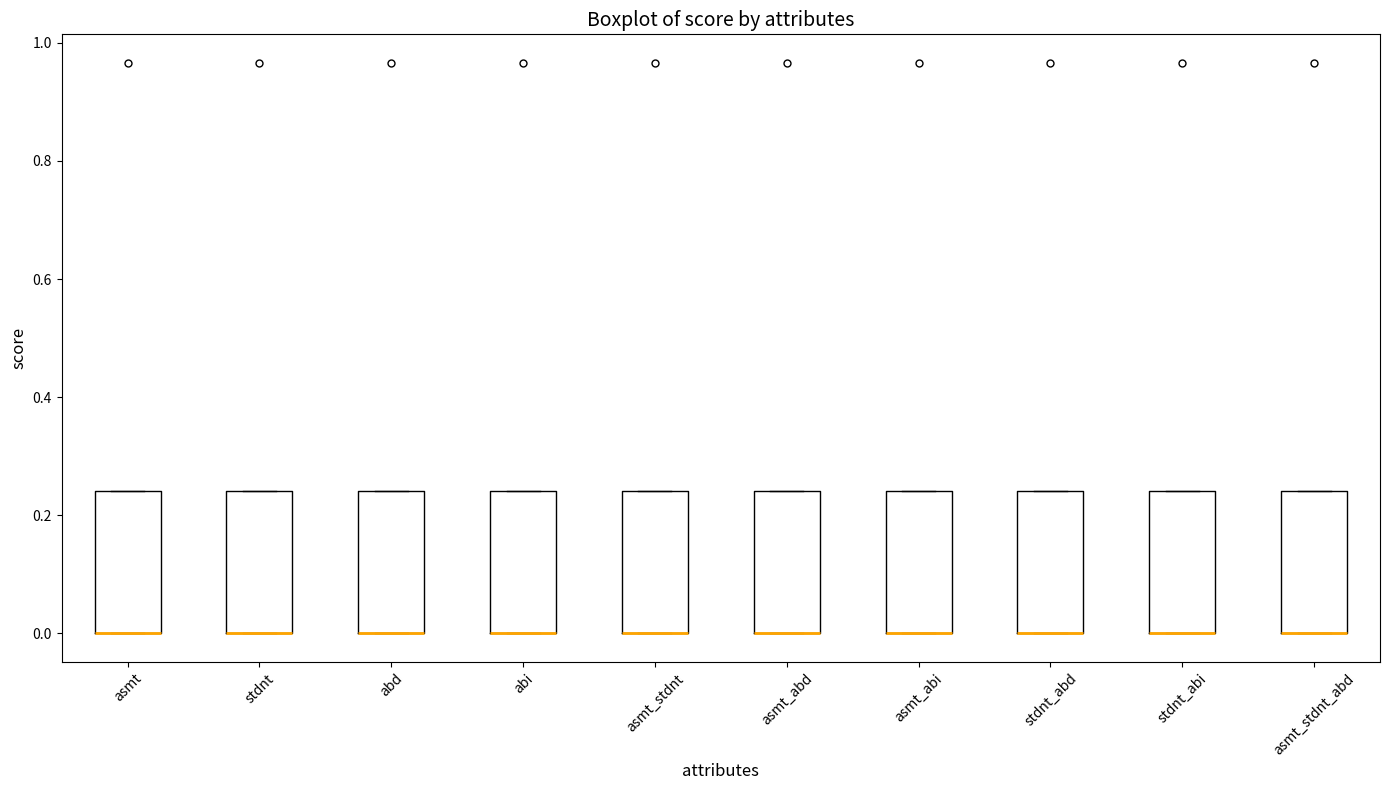

Reading left to right, read every box against the y-axis: the position of its median line, the range the box covers, and the ends of its whiskers. The values are not printed on the chart, so give them approximately, as read against the axis.

asmt: median 0.00 (drawn on the box's lower edge), box 0.00 to 0.24, whiskers 0.00 to 0.24
stdnt: median 0.00 (drawn on the box's lower edge), box 0.00 to 0.24, whiskers 0.00 to 0.24
abd: median 0.00 (drawn on the box's lower edge), box 0.00 to 0.24, whiskers 0.00 to 0.24
abi: median 0.00 (drawn on the box's lower edge), box 0.00 to 0.24, whiskers 0.00 to 0.24
asmt_stdnt: median 0.00 (drawn on the box's lower edge), box 0.00 to 0.24, whiskers 0.00 to 0.24
asmt_abd: median 0.00 (drawn on the box's lower edge), box 0.00 to 0.24, whiskers 0.00 to 0.24
asmt_abi: median 0.00 (drawn on the box's lower edge), box 0.00 to 0.24, whiskers 0.00 to 0.24
stdnt_abd: median 0.00 (drawn on the box's lower edge), box 0.00 to 0.24, whiskers 0.00 to 0.24
stdnt_abi: median 0.00 (drawn on the box's lower edge), box 0.00 to 0.24, whiskers 0.00 to 0.24
asmt_stdnt_abd: median 0.00 (drawn on the box's lower edge), box 0.00 to 0.24, whiskers 0.00 to 0.24